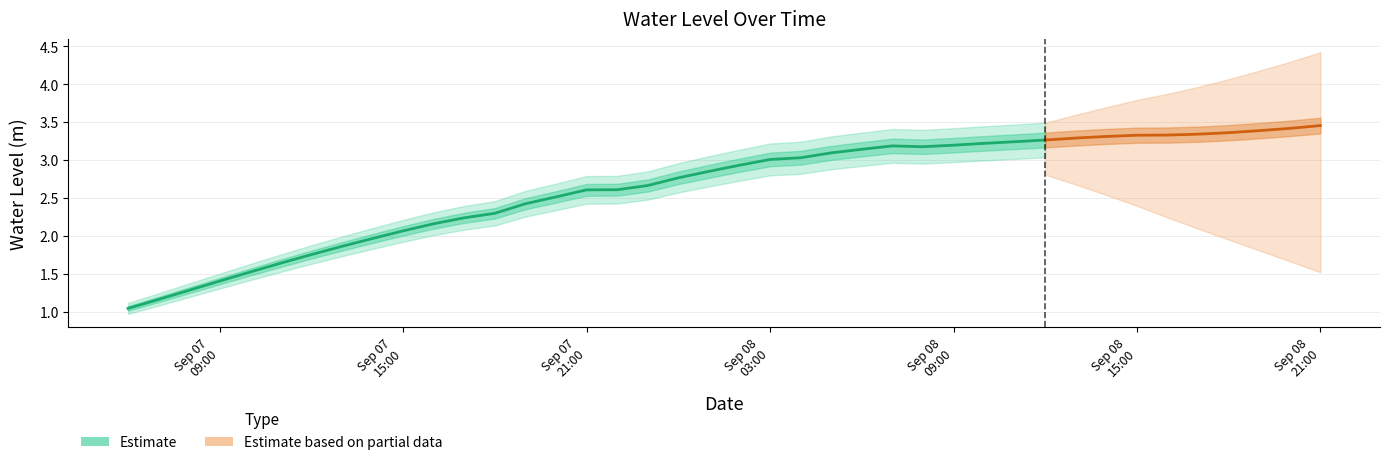

Is it true that the value at 22 is 1.5?

False